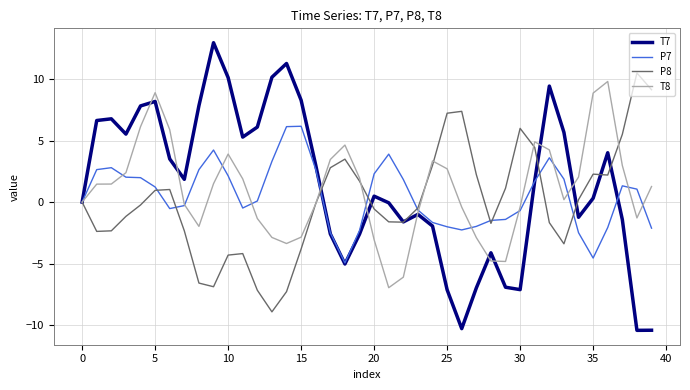

True or false: T8 and P7 cross at least once.

True